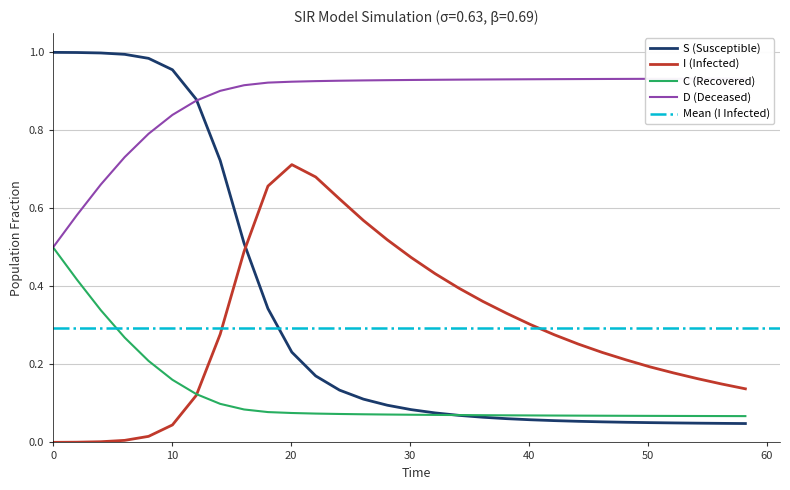

True or false: D (Deceased) and I (Infected) intersect in this chart.

False